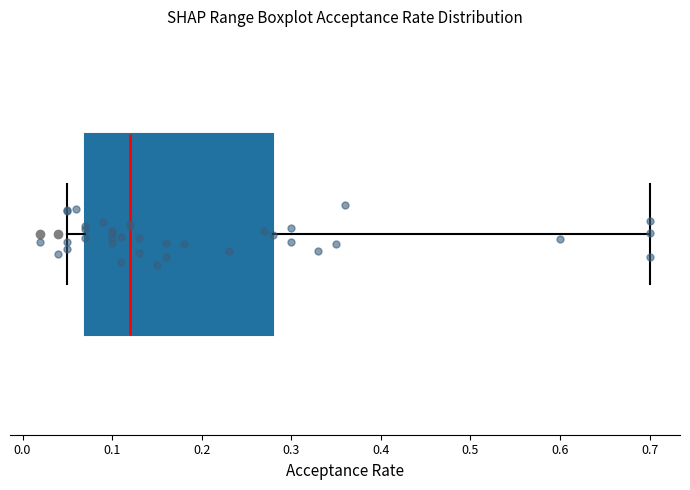

Read this box plot against the x-axis: the position of the median line, the range covered by the box, and the ends of both whiskers. The values are not printed on the chart, so give them approximately, as read against the axis.

median 0.12, box 0.07 to 0.28, whiskers 0.05 to 0.70